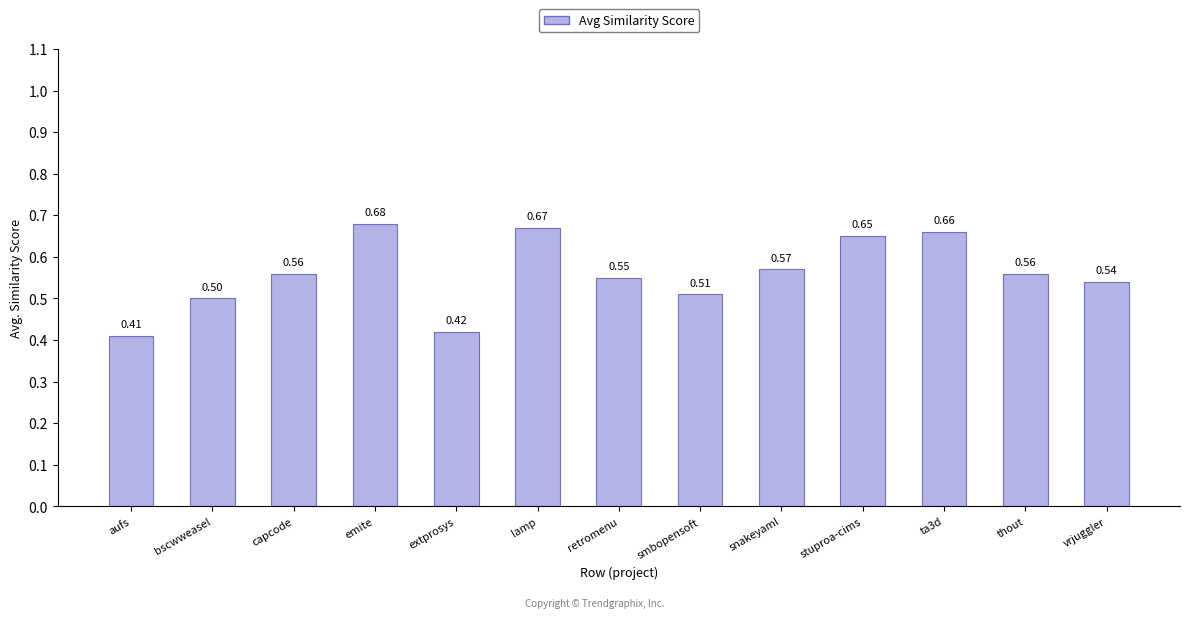

At which category does the chart reach its peak across all series?

emite